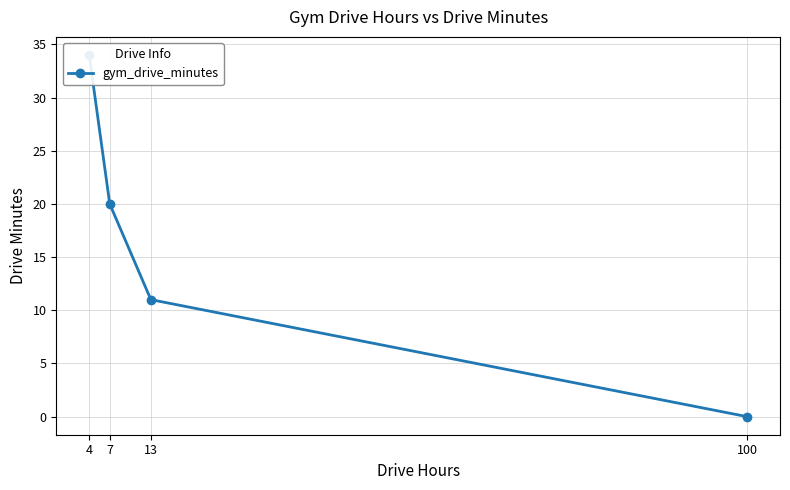

What is the value of the 1st point from the left?

34